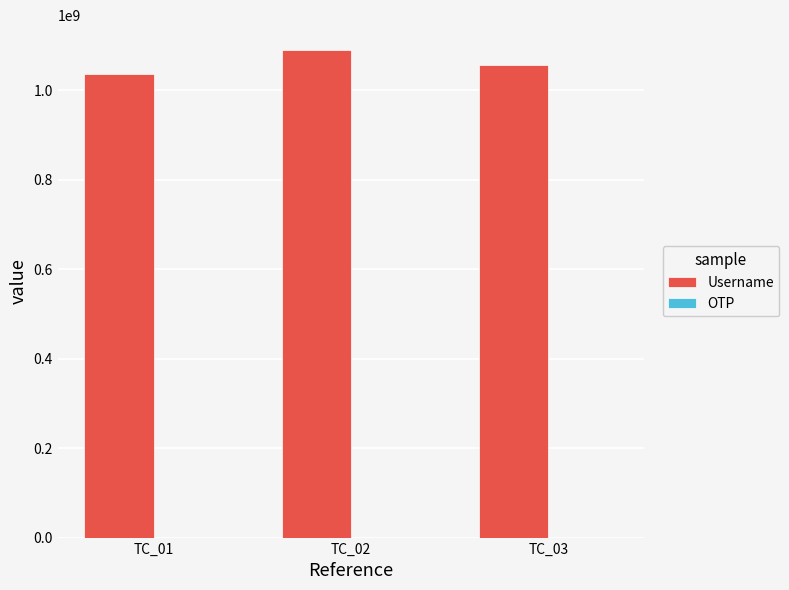

What is the greatest value displayed?

1090500297